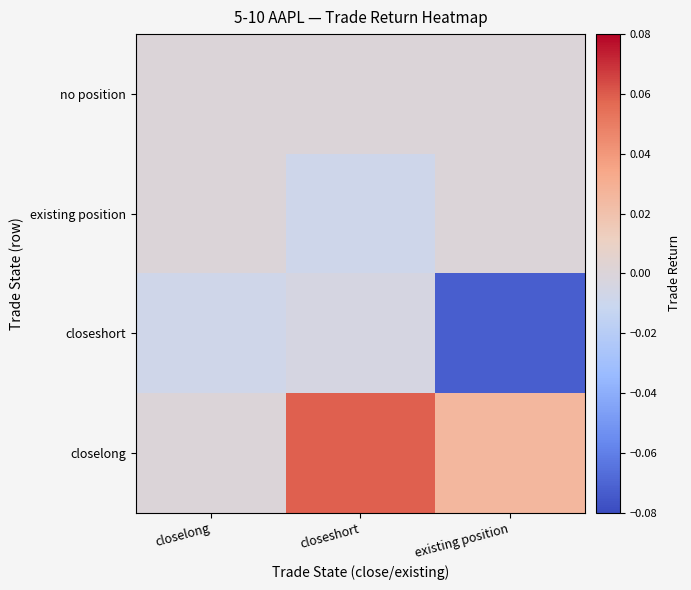

What is the difference between the highest and lowest values at existing position?

0.1